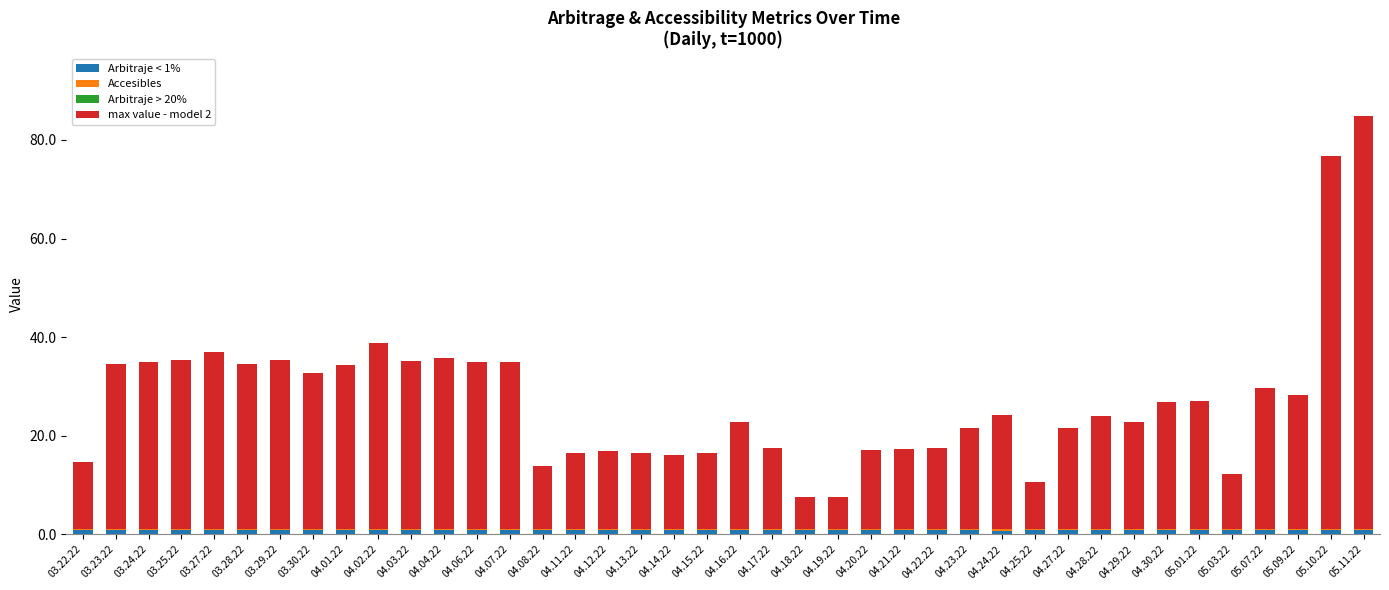

At which category is the sum across all series the highest?

05.11.22